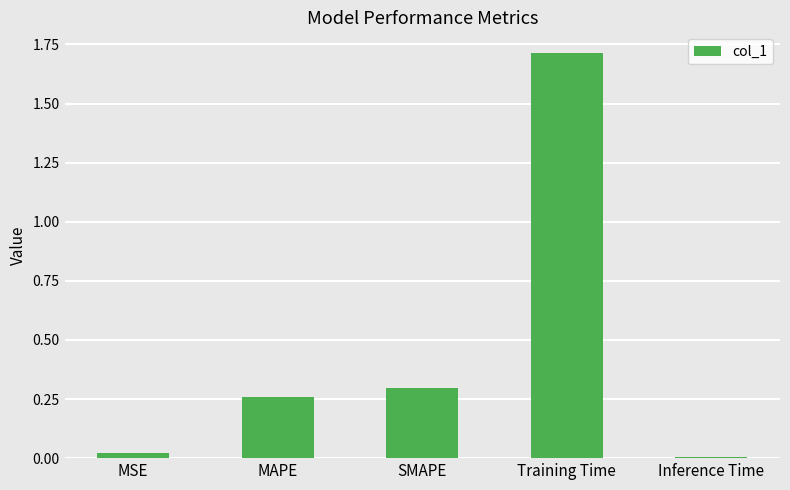

Rank the categories by value from lowest to highest.

Inference Time, MSE, MAPE, SMAPE, Training Time